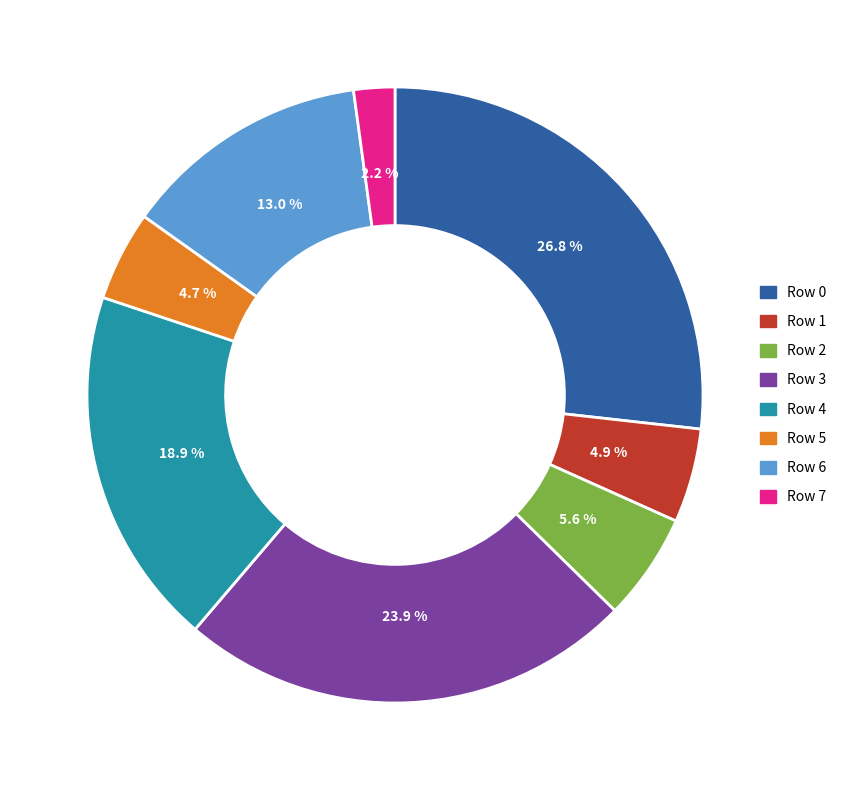

Does any single category account for the majority?

No